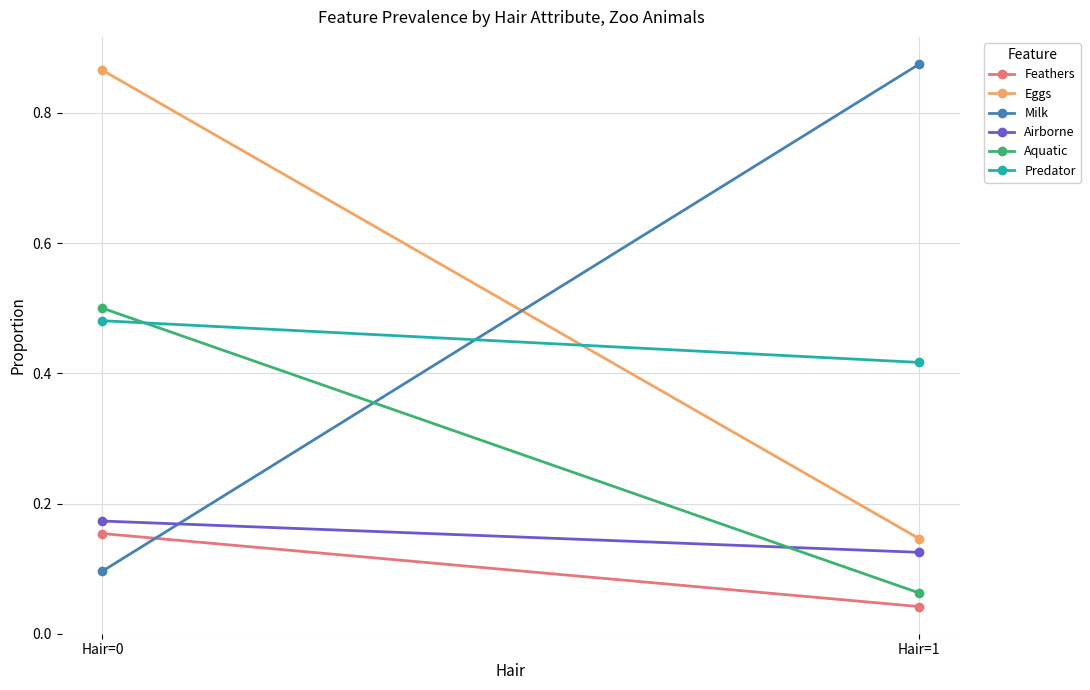

Which series changed the most between Hair=0 and Hair=1?

Milk